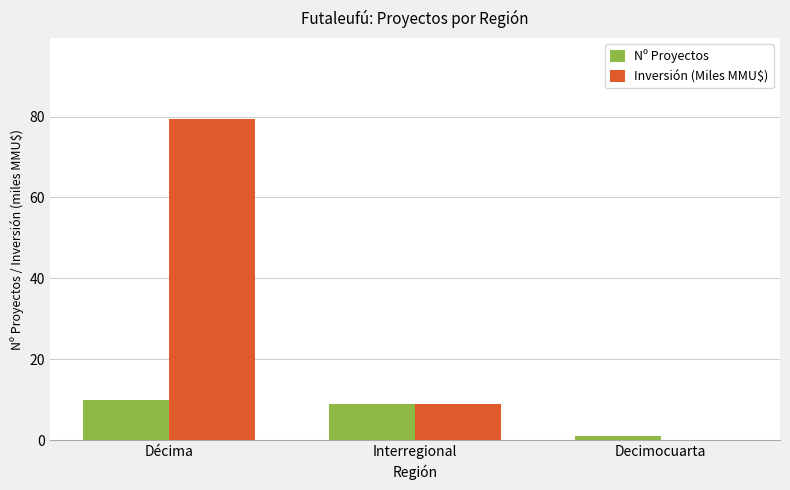

At which label does Inversión (Miles MMU$) first exceed 9?

Décima